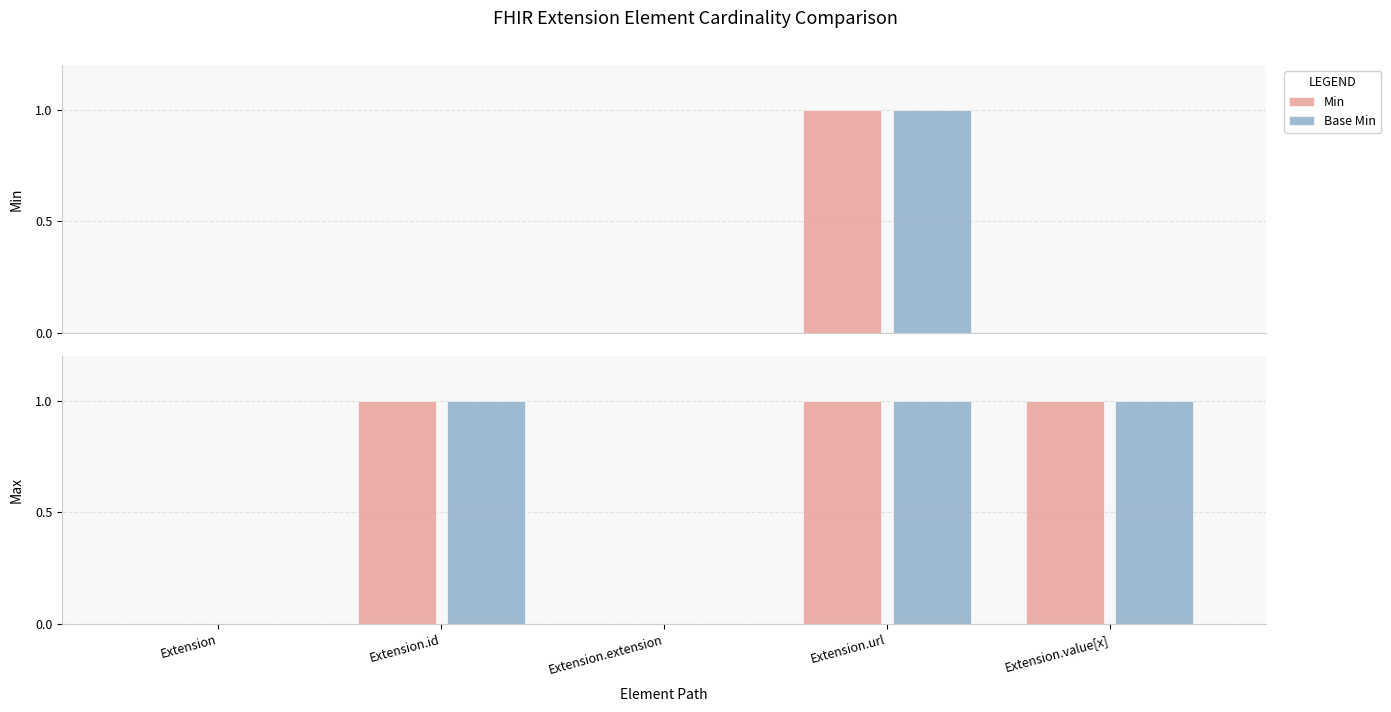

Is the value of Min at Extension greater than the value of Base Max at Extension.id?

No